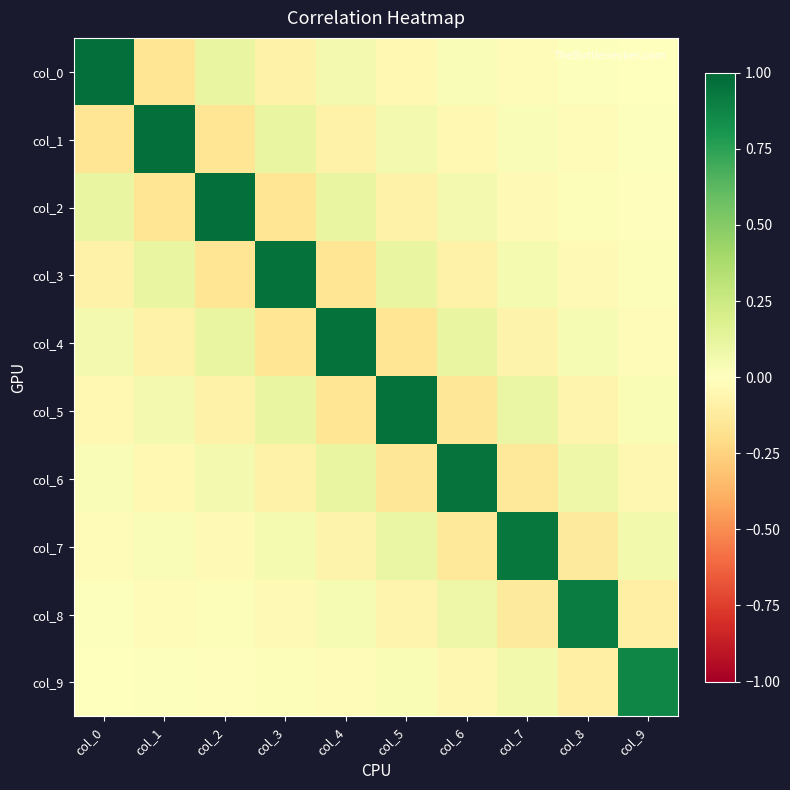

How many distinct data groups are displayed?

10